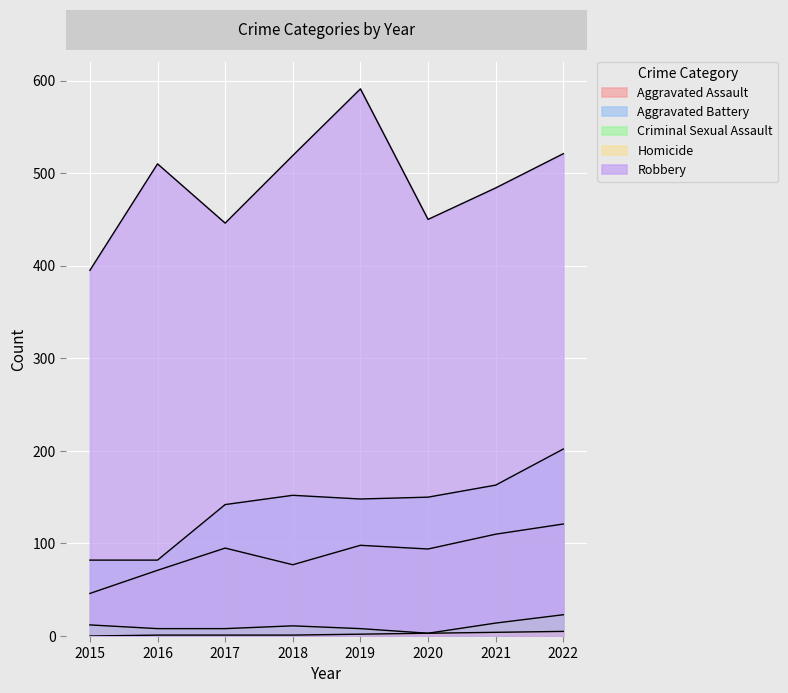

How many values in the Criminal Sexual Assault series exceed 11?

3